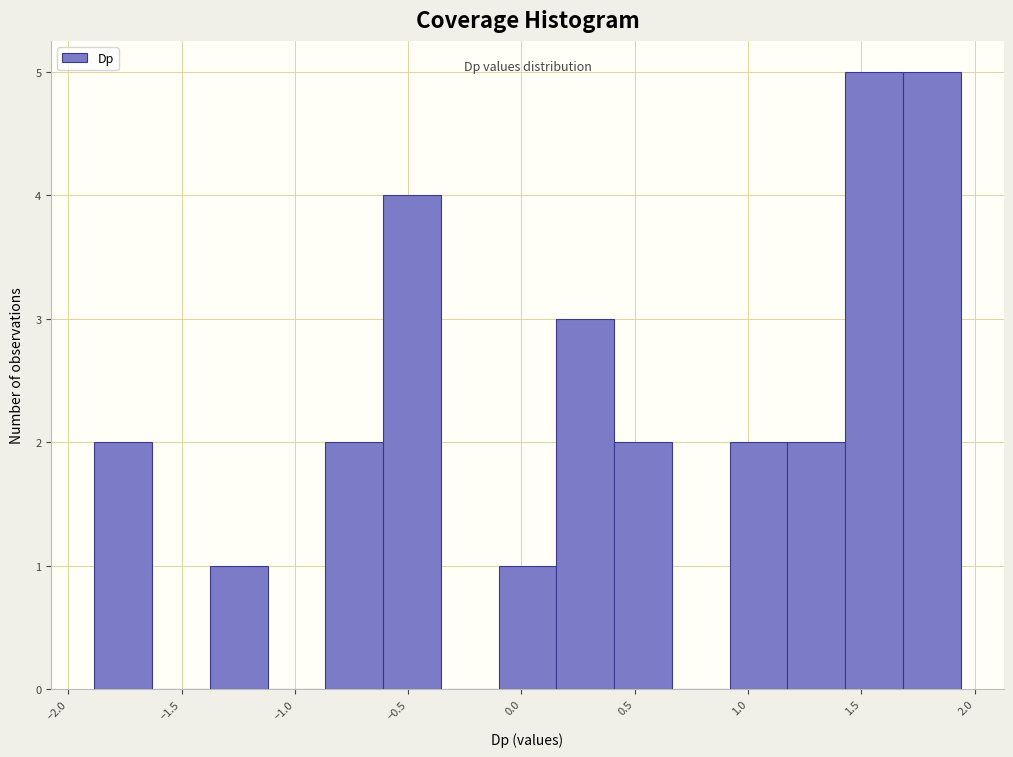

Reading left to right, list every bar in this chart as the range it spans on the x-axis followed by its height. Neither the bar edges nor the heights are printed on the chart, so give them approximately, as read against the axes.

-1.90 to -1.65: 2
-1.65 to -1.35: 0
-1.35 to -1.10: 1
-1.10 to -0.85: 0
-0.85 to -0.60: 2
-0.60 to -0.35: 4
-0.35 to -0.10: 0
-0.10 to 0.15: 1
0.15 to 0.40: 3
0.40 to 0.65: 2
0.65 to 0.90: 0
0.90 to 1.15: 2
1.15 to 1.45: 2
1.45 to 1.70: 5
1.70 to 1.95: 5